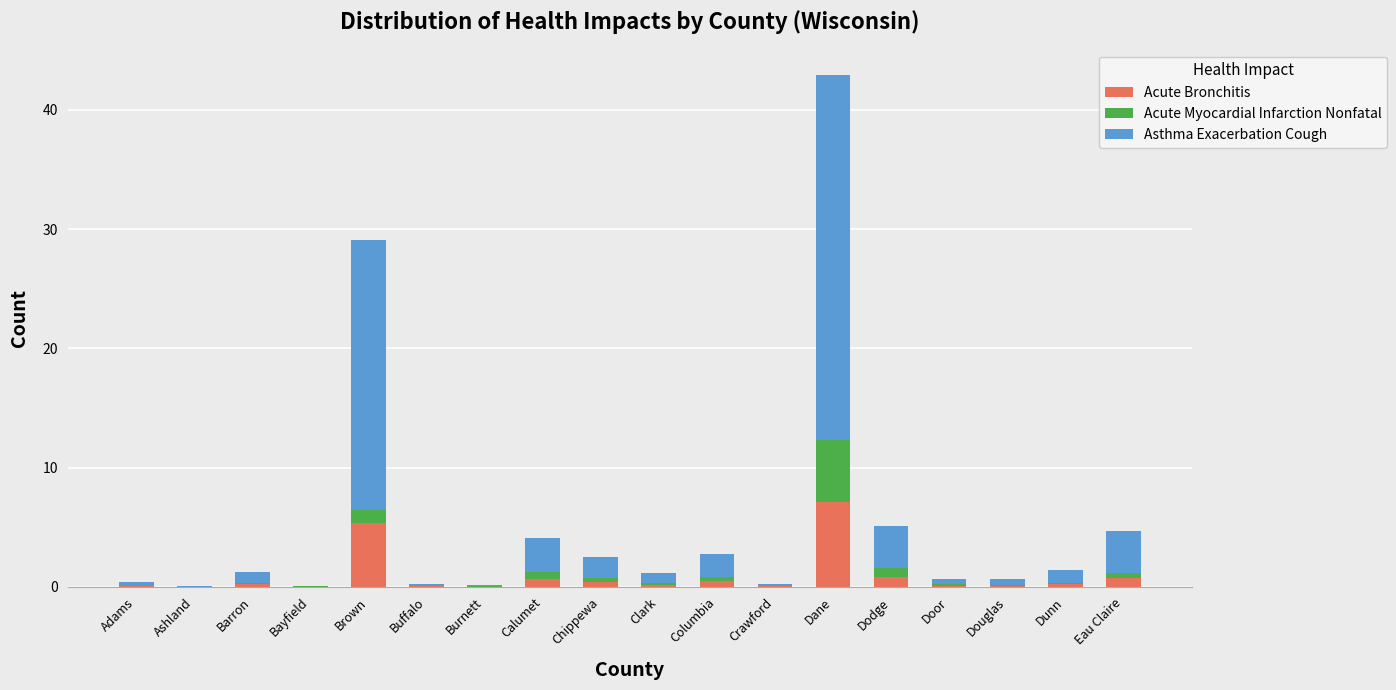

What is the highest value of the Acute Bronchitis series?

7.1